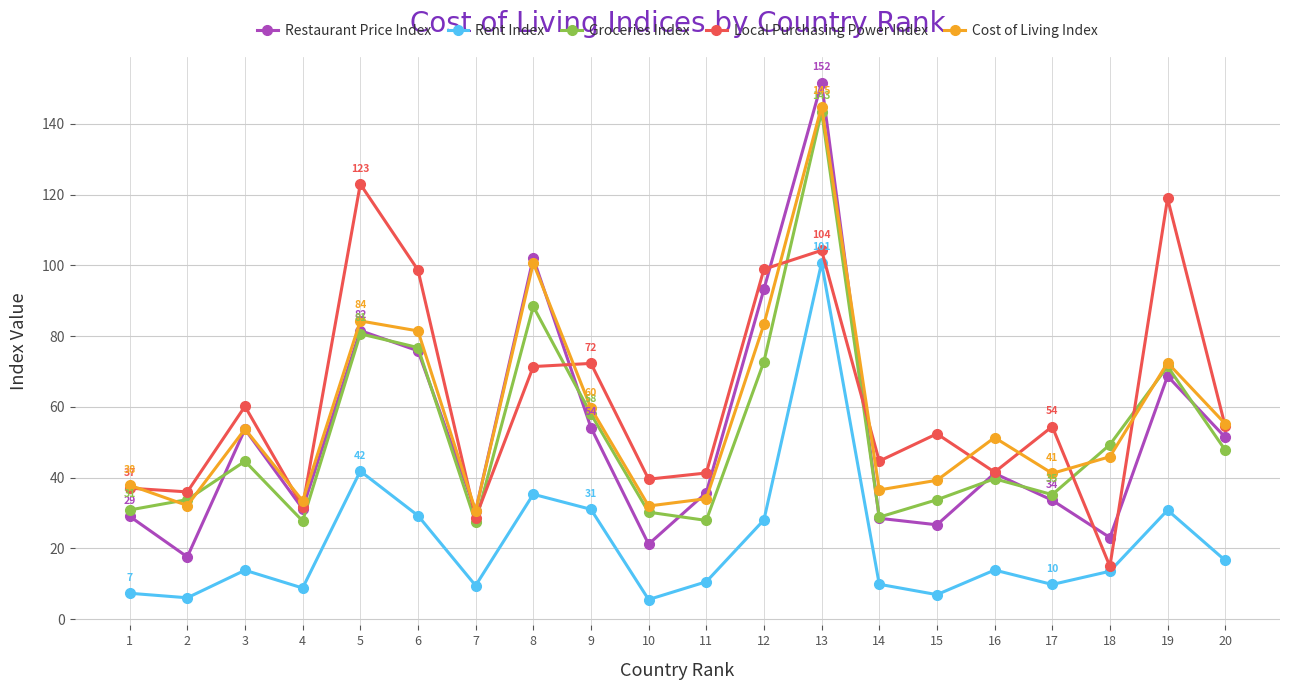

True or false: Groceries Index and Restaurant Price Index cross at least once.

True